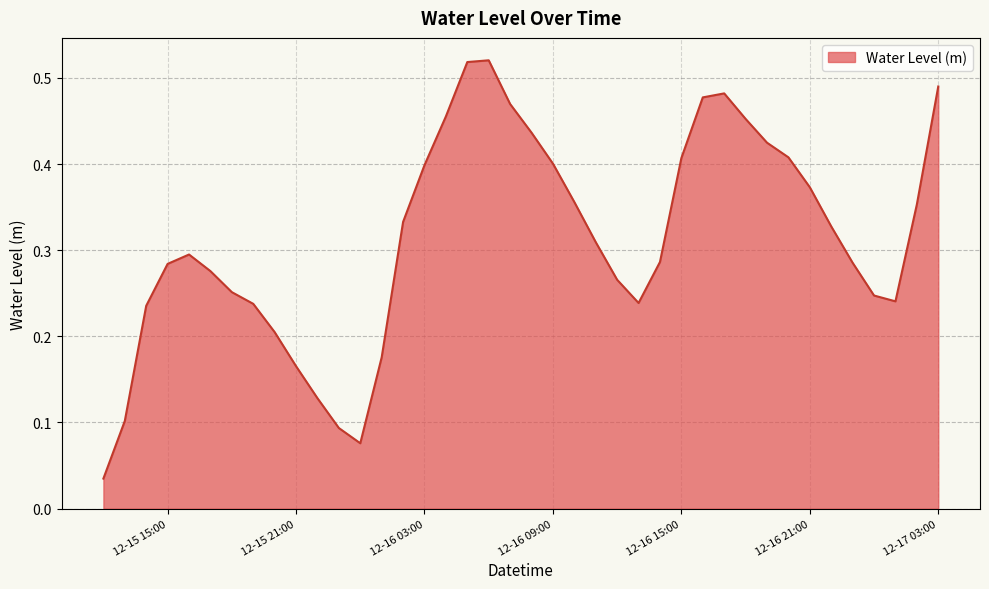

What is the average value?

0.3